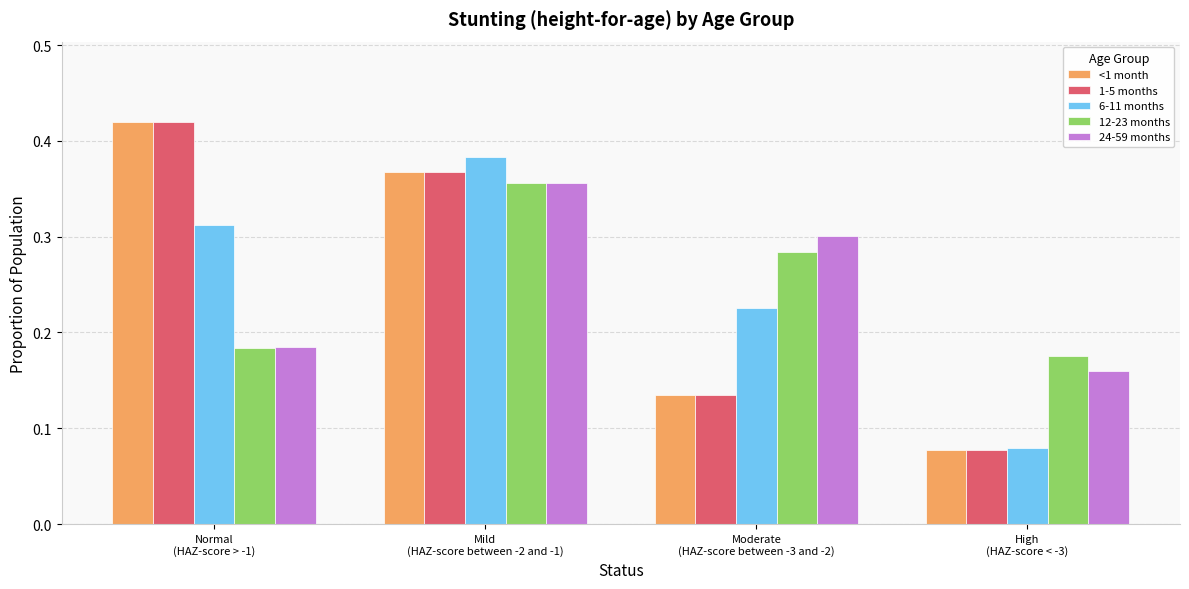

How many 1-5 months values are between 0 and 1?

4